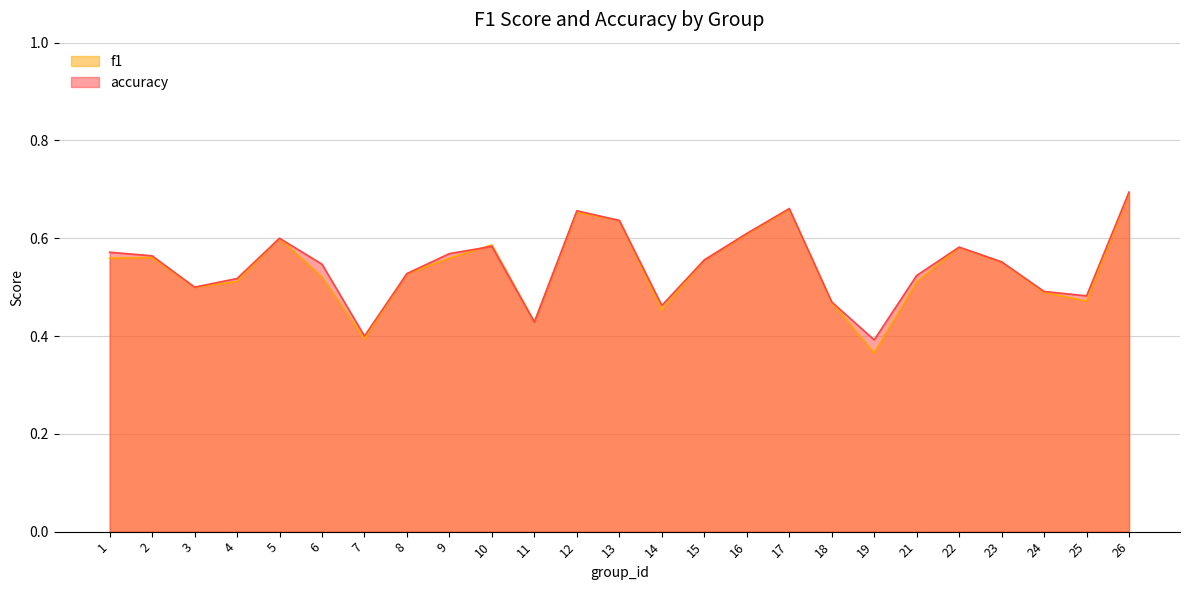

Reading left to right, transcribe all the data shown in this chart.

f1: 1=0.6	2=0.6	3=0.5	4=0.5	5=0.6	6=0.5	7=0.4	8=0.5	9=0.6	10=0.6	11=0.4	12=0.7	13=0.6	14=0.5	15=0.6	16=0.6	17=0.7	18=0.5	19=0.4	21=0.5	22=0.6	23=0.6	24=0.5	25=0.5	26=0.7
accuracy: 1=0.6	2=0.6	3=0.5	4=0.5	5=0.6	6=0.5	7=0.4	8=0.5	9=0.6	10=0.6	11=0.4	12=0.7	13=0.6	14=0.5	15=0.6	16=0.6	17=0.7	18=0.5	19=0.4	21=0.5	22=0.6	23=0.6	24=0.5	25=0.5	26=0.7